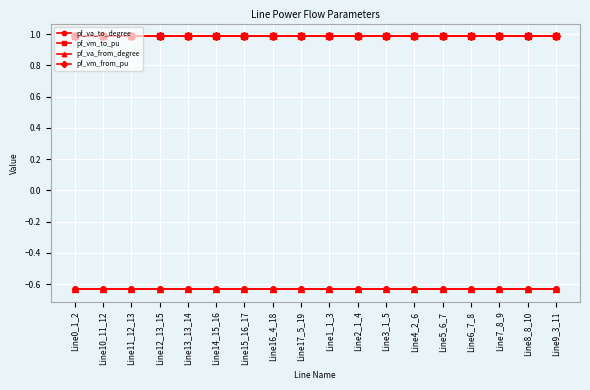

Reading left to right, extract all data points from this chart.

pf_va_to_degree: -0.6	-0.6	-0.6	-0.6	-0.6	-0.6	-0.6	-0.6	-0.6	-0.6	-0.6	-0.6	-0.6	-0.6	-0.6	-0.6	-0.6	-0.6
pf_vm_to_pu: 1.0	1.0	1.0	1.0	1.0	1.0	1.0	1.0	1.0	1.0	1.0	1.0	1.0	1.0	1.0	1.0	1.0	1.0
pf_va_from_degree: -0.6	-0.6	-0.6	-0.6	-0.6	-0.6	-0.6	-0.6	-0.6	-0.6	-0.6	-0.6	-0.6	-0.6	-0.6	-0.6	-0.6	-0.6
pf_vm_from_pu: 1.0	1.0	1.0	1.0	1.0	1.0	1.0	1.0	1.0	1.0	1.0	1.0	1.0	1.0	1.0	1.0	1.0	1.0